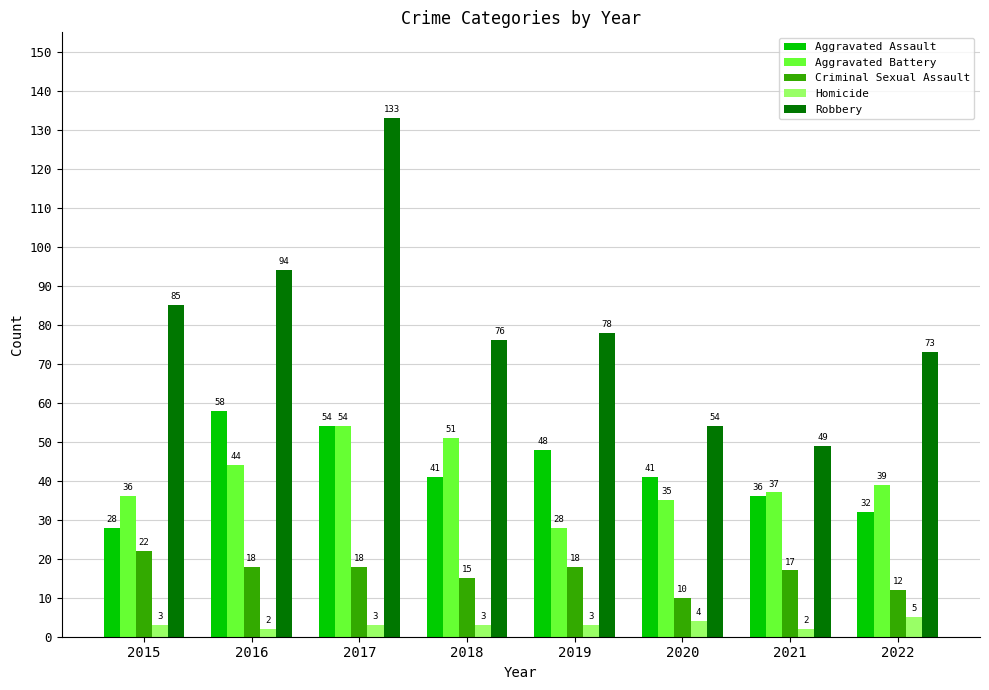

Which label corresponds to the largest value in the chart?

2017